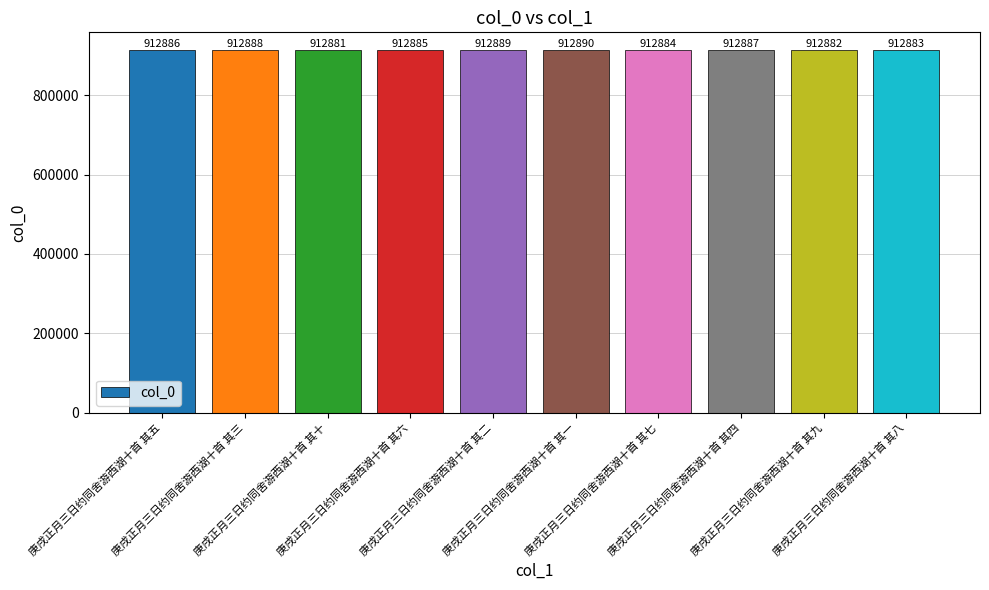

What is the greatest value displayed?

912890